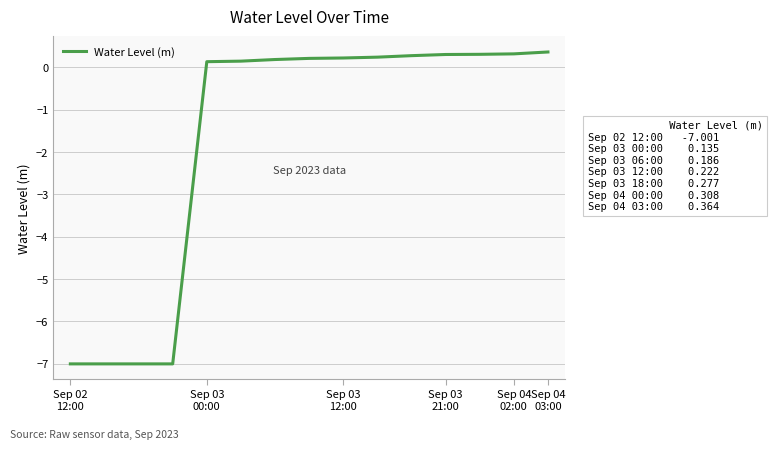

What is the greatest value displayed?

0.4